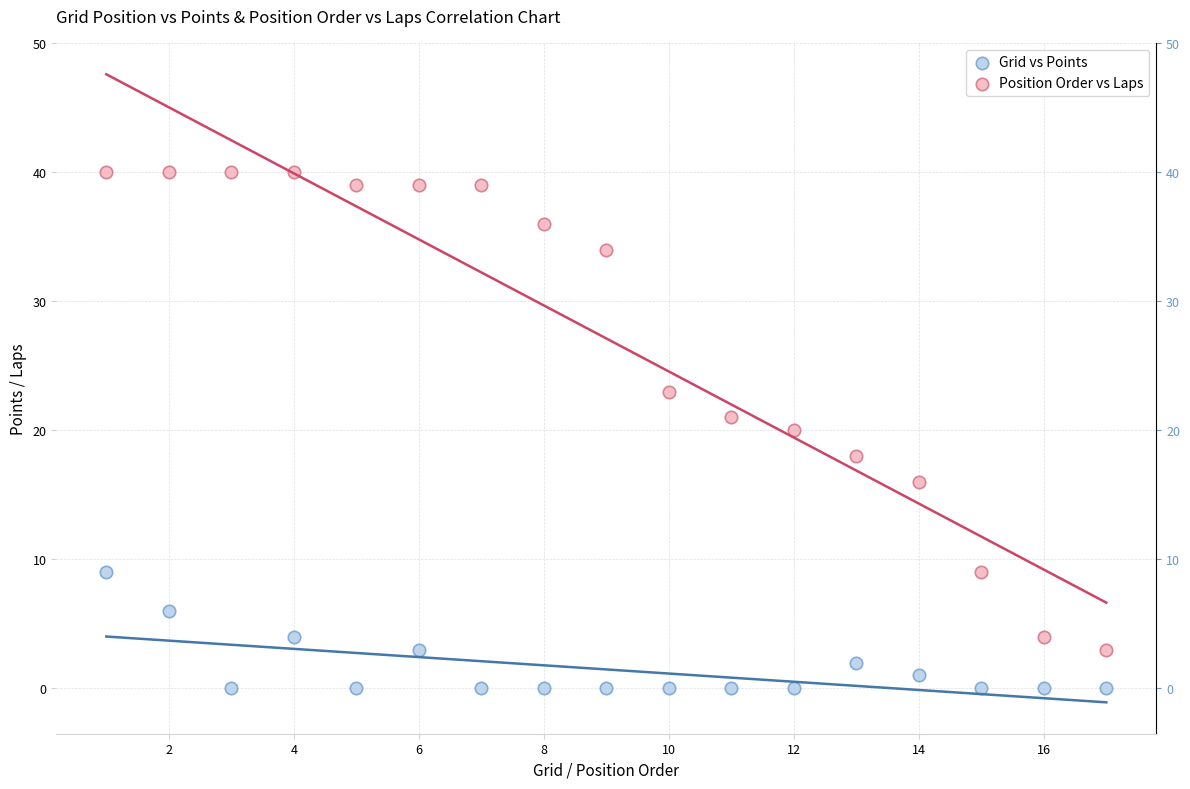

Which series reaches the minimum Y coordinate?

Grid vs Points